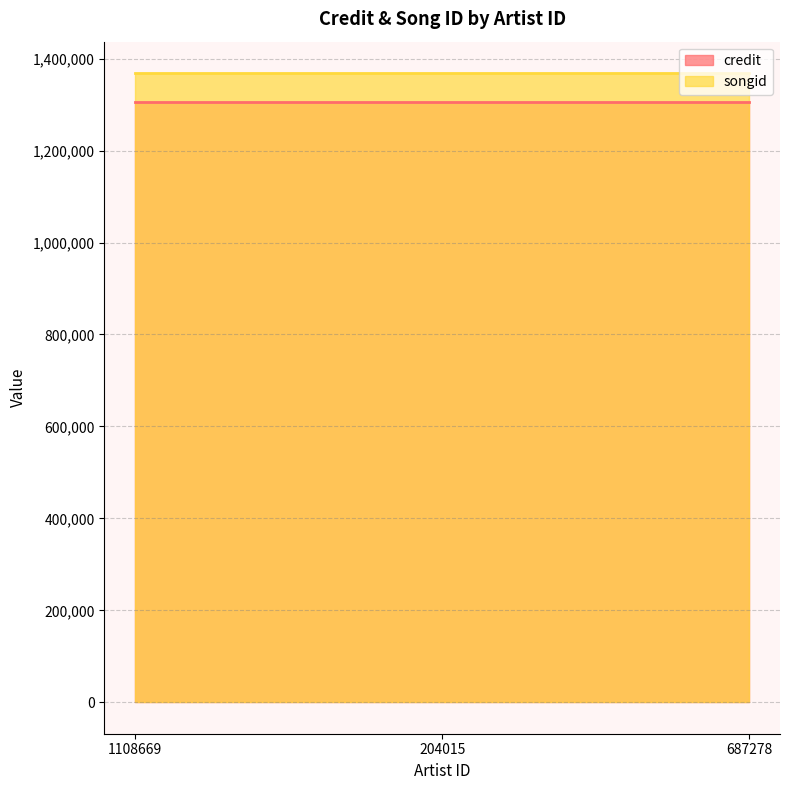

Rank the series by their maximum value, from lowest to highest.

credit, songid